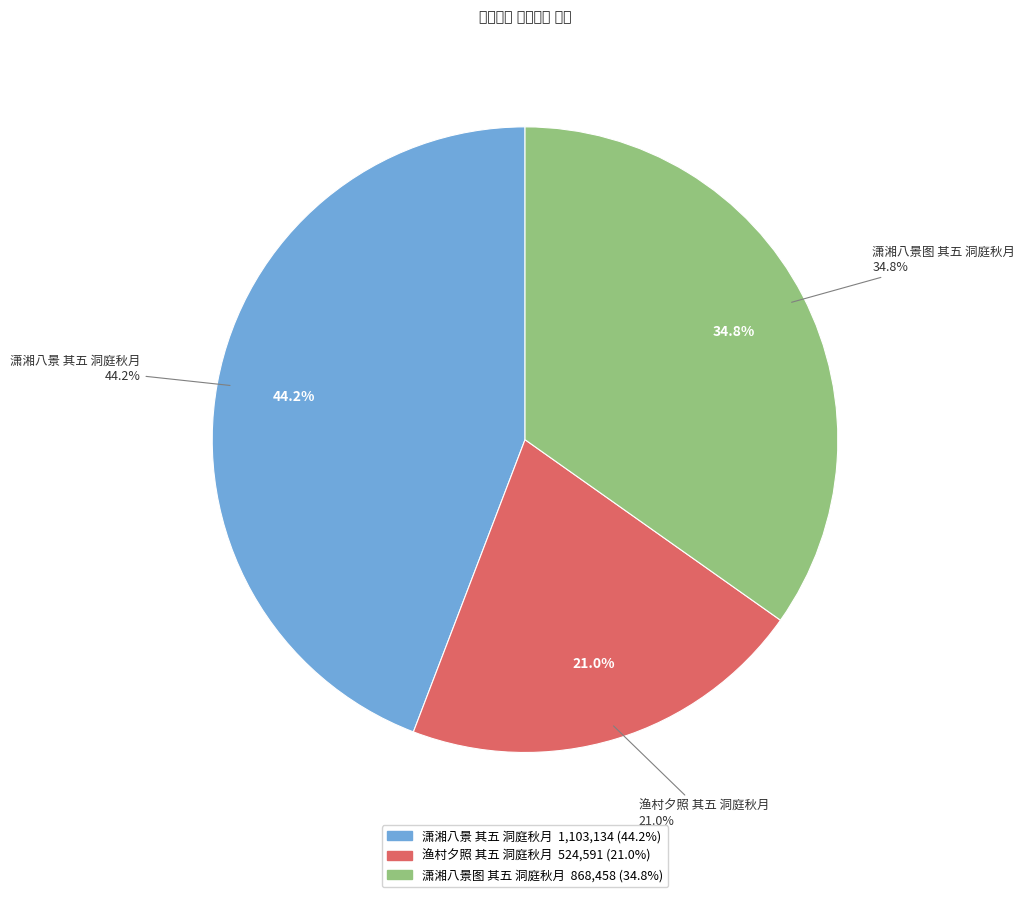

The 潇湘八景 其五 洞庭秋月 slice represents 49% of the pie. True or false?

False